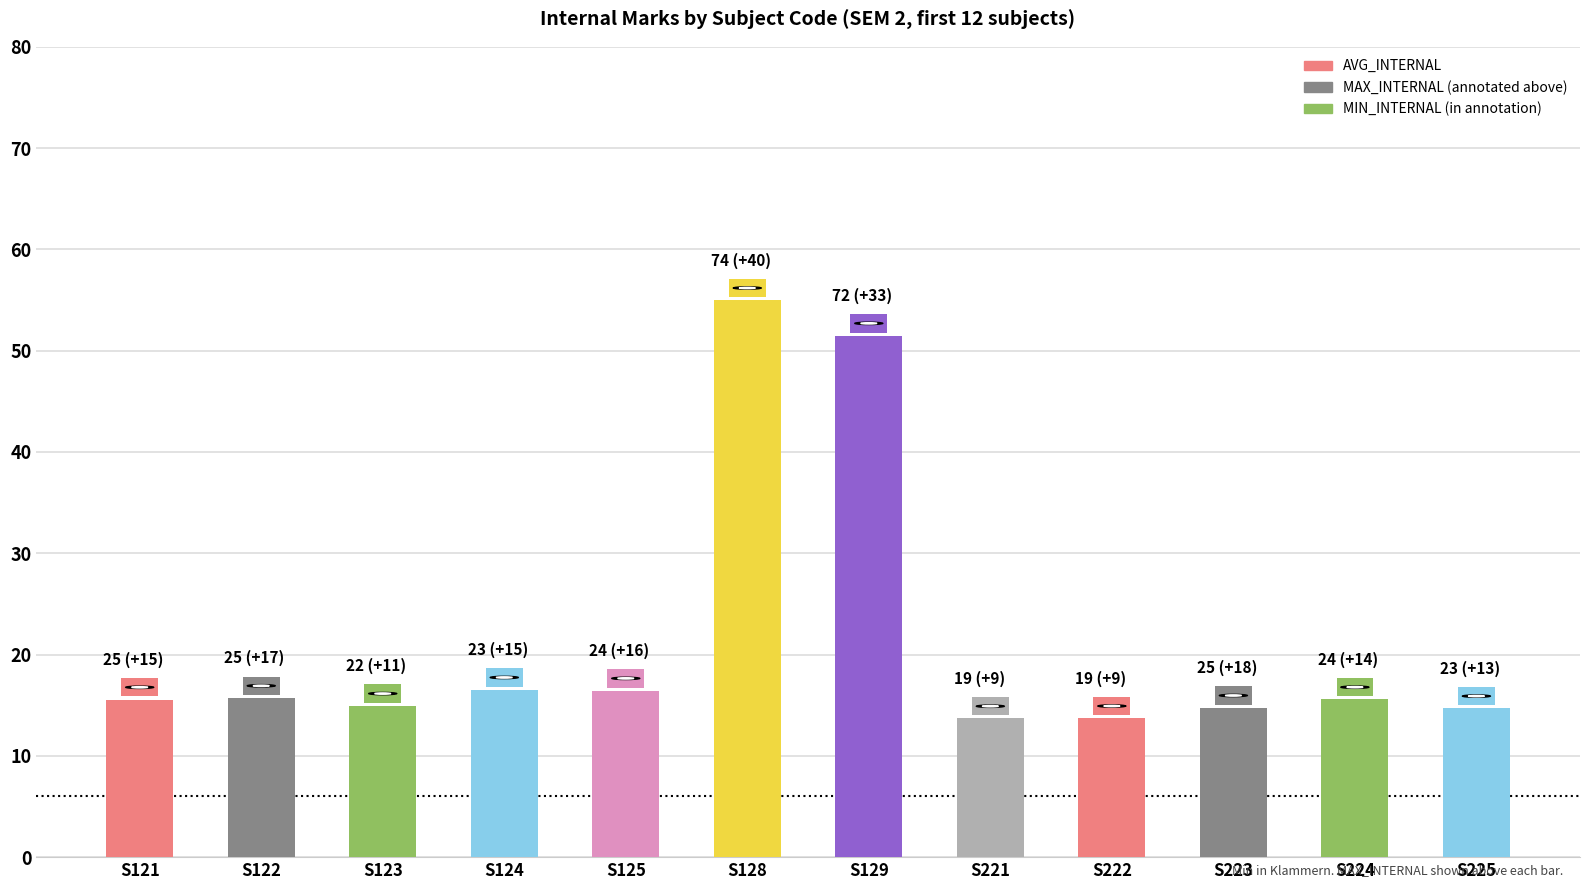

Approximately how many times larger is the value at S224 compared to S123?

1.0